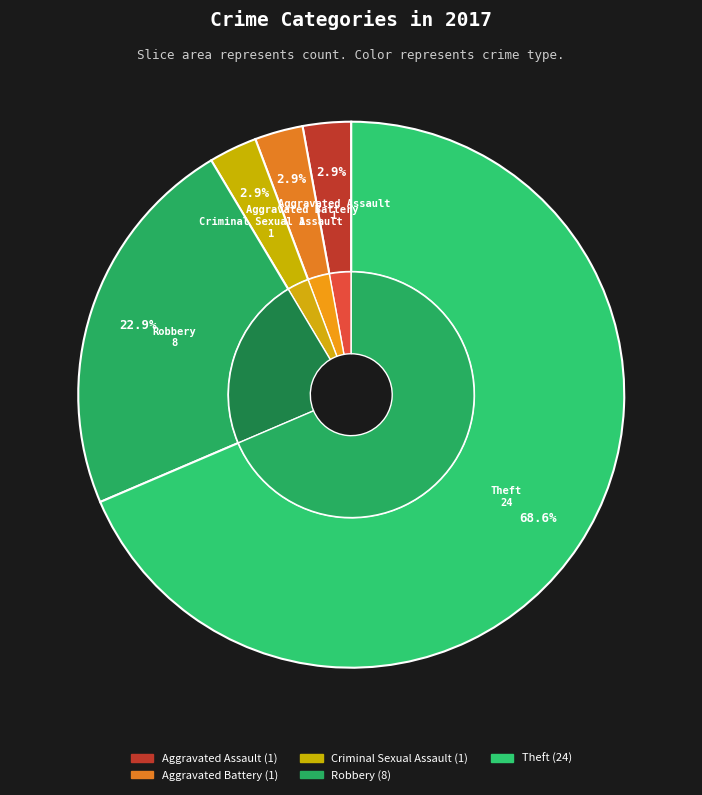

Which slice is the smallest?

Aggravated Assault